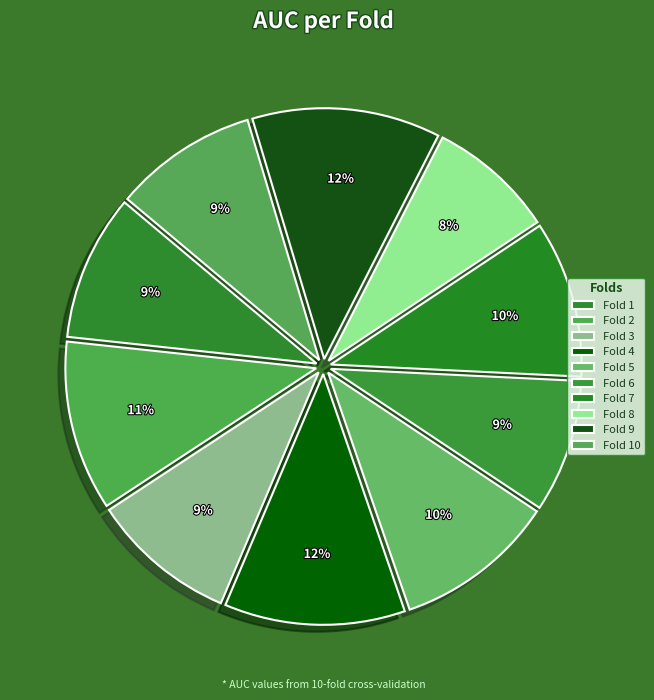

What percentage do Fold 3 and Fold 6 together represent?

17.9%